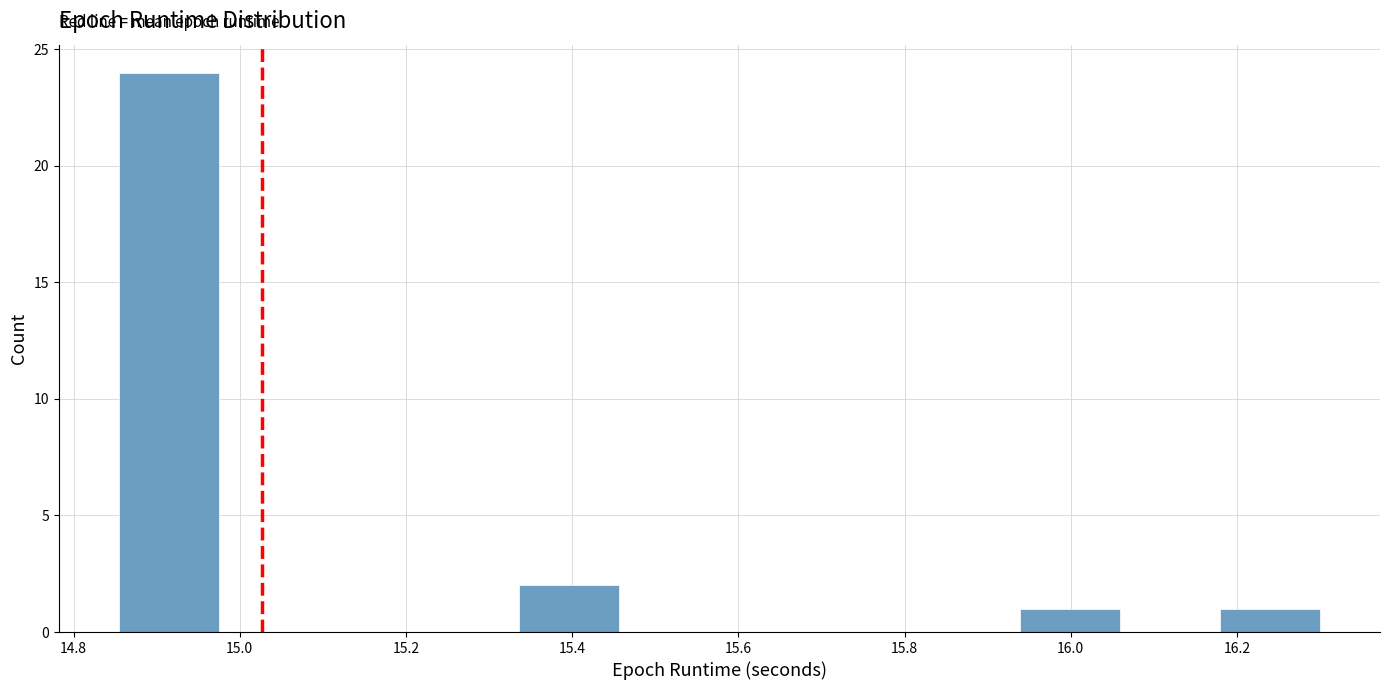

Which range on the x-axis has the tallest bar?

14.86 to 14.98